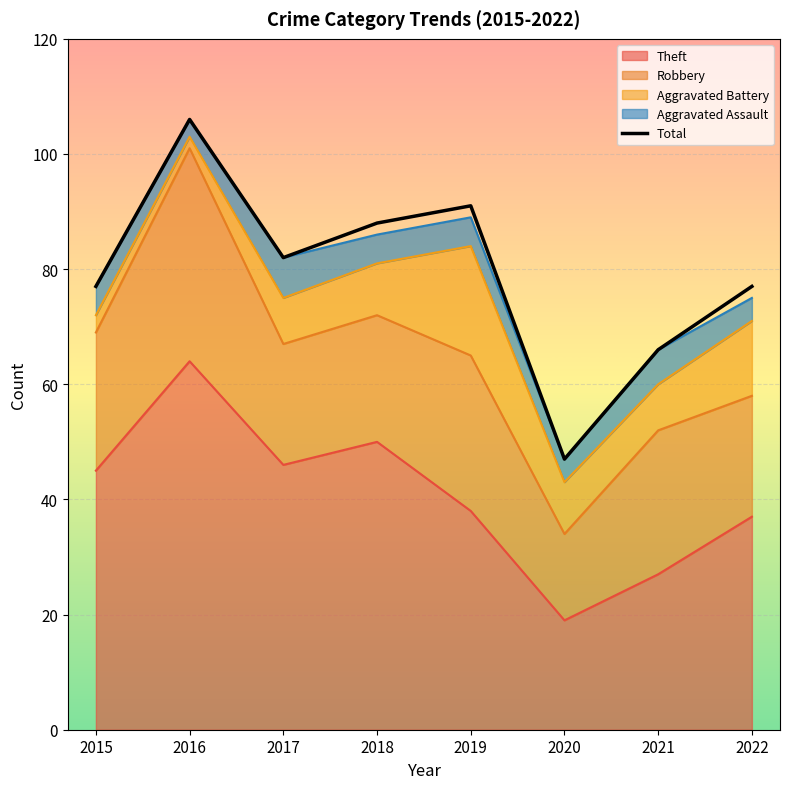

What is the difference between the maximum and minimum values?

59